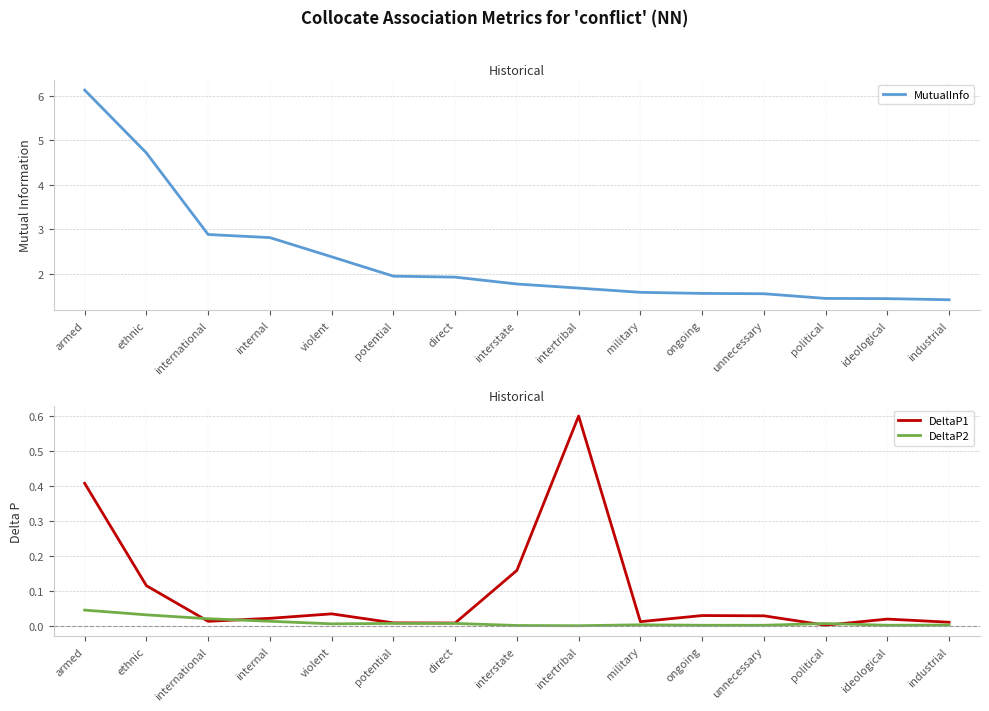

Which series has the largest range (max minus min)?

MutualInfo